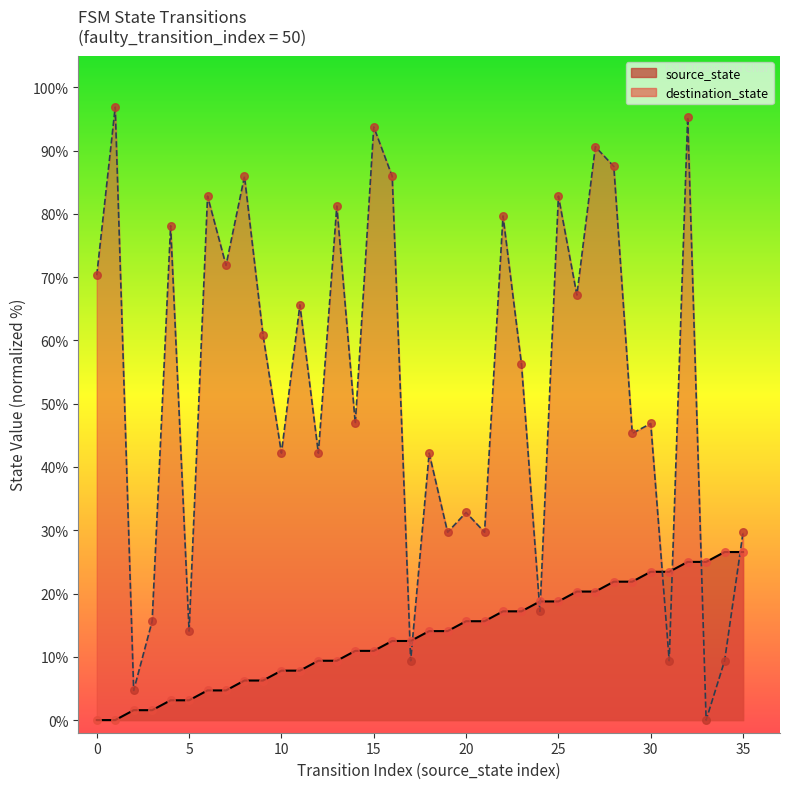

What is the total value across all series at 4?

81.2